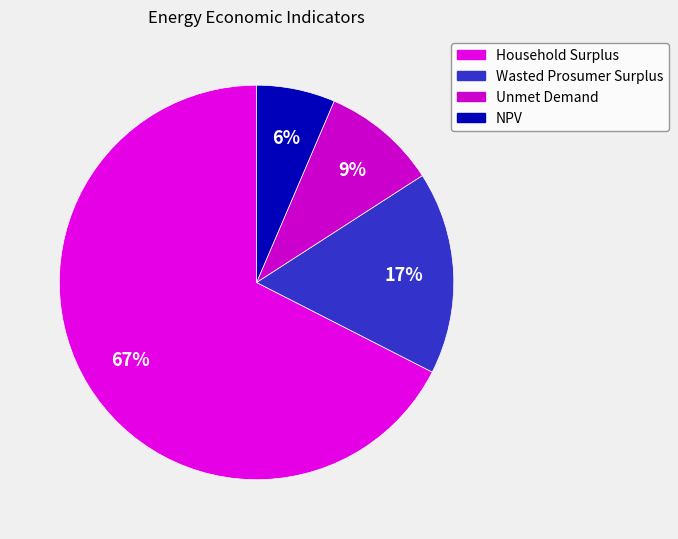

How many slices are in this pie chart?

4